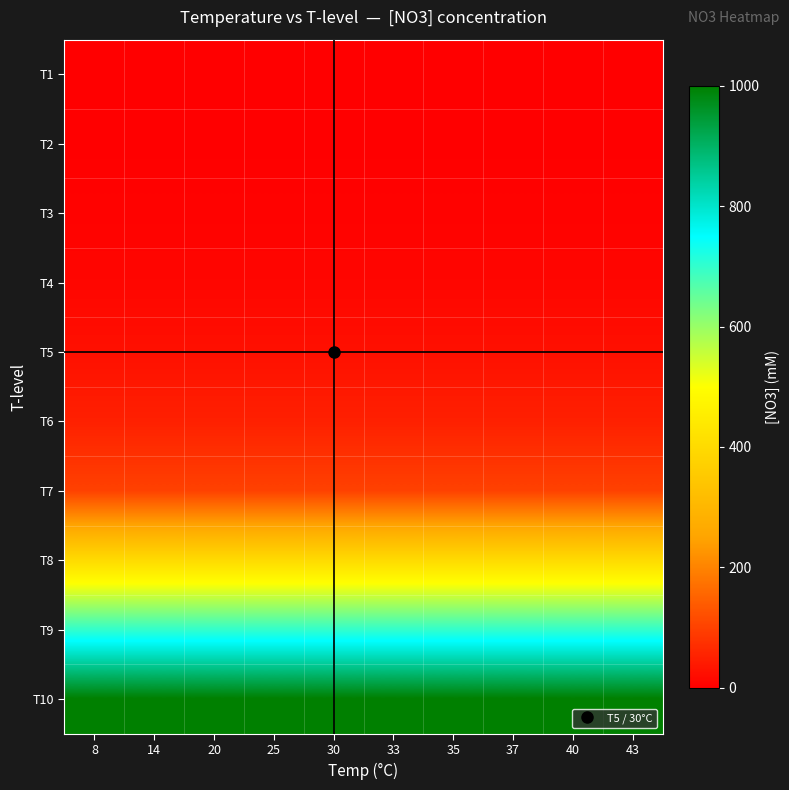

Reading left to right, what are all the values shown in this chart?

T1: 8=0	14=0	20=0	25=0	30=0	33=0	35=0	37=0	40=0	43=0
T2: 8=1	14=1	20=1	25=1	30=1	33=1	35=1	37=1	40=1	43=1
T3: 8=5	14=5	20=5	25=5	30=5	33=5	35=5	37=5	40=5	43=5
T4: 8=10	14=10	20=10	25=10	30=10	33=10	35=10	37=10	40=10	43=10
T5: 8=25	14=25	20=25	25=25	30=25	33=25	35=25	37=25	40=25	43=25
T6: 8=50	14=50	20=50	25=50	30=50	33=50	35=50	37=50	40=50	43=50
T7: 8=100	14=100	20=100	25=100	30=100	33=100	35=100	37=100	40=100	43=100
T8: 8=400	14=400	20=400	25=400	30=400	33=400	35=400	37=400	40=400	43=400
T9: 8=700	14=700	20=700	25=700	30=700	33=700	35=700	37=700	40=700	43=700
T10: 8=1000	14=1000	20=1000	25=1000	30=1000	33=1000	35=1000	37=1000	40=1000	43=1000